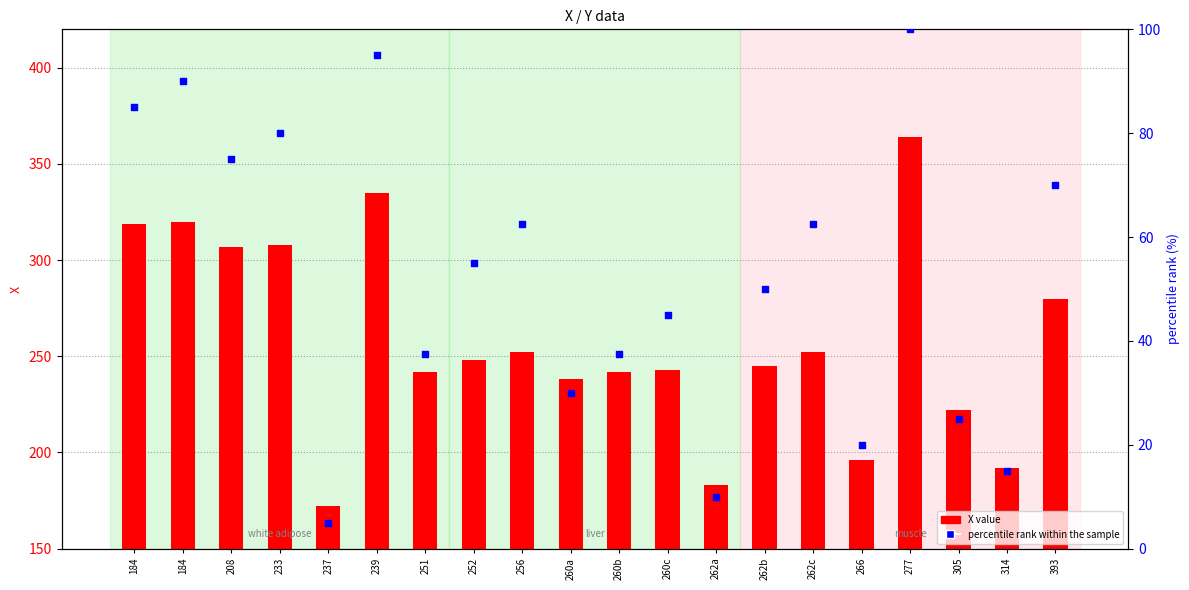

Which series has the largest total across all categories?

X value